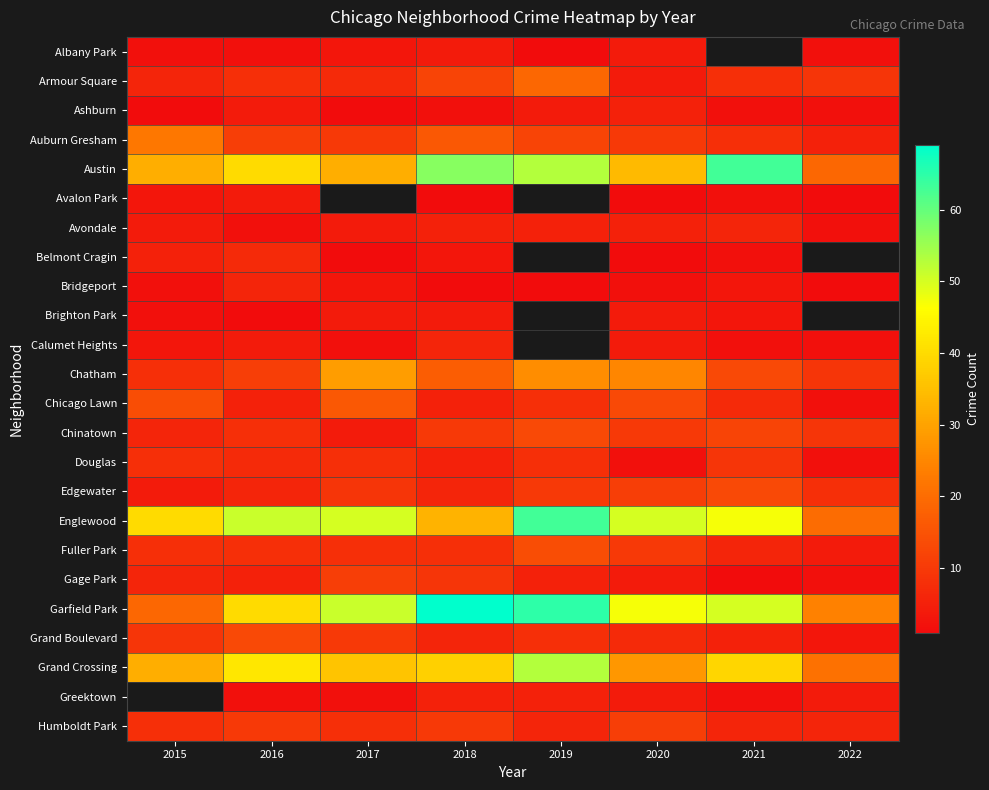

What is the maximum value shown in the chart?

69.0